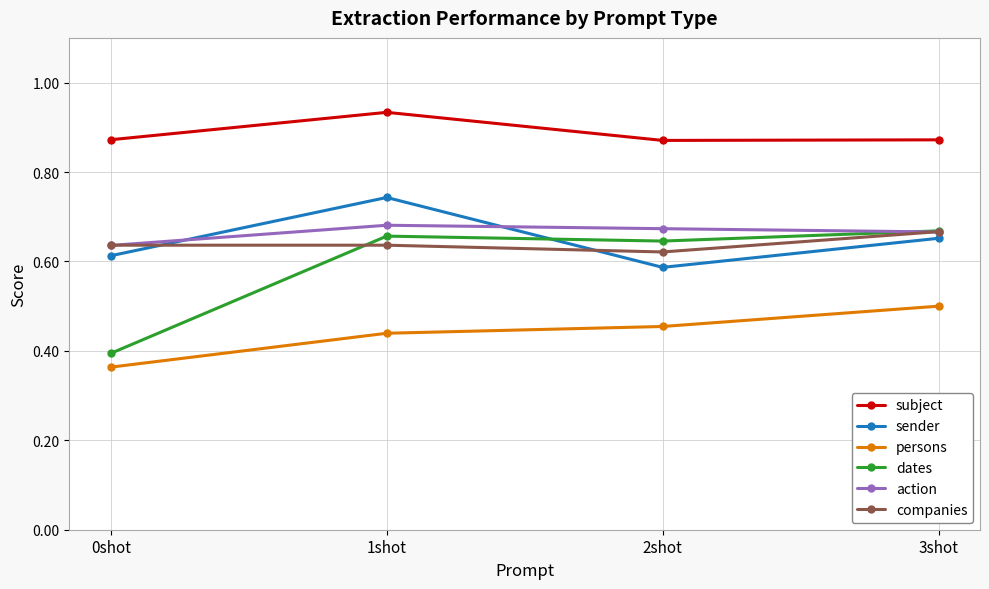

Which series changed the most between 0shot and 1shot?

dates